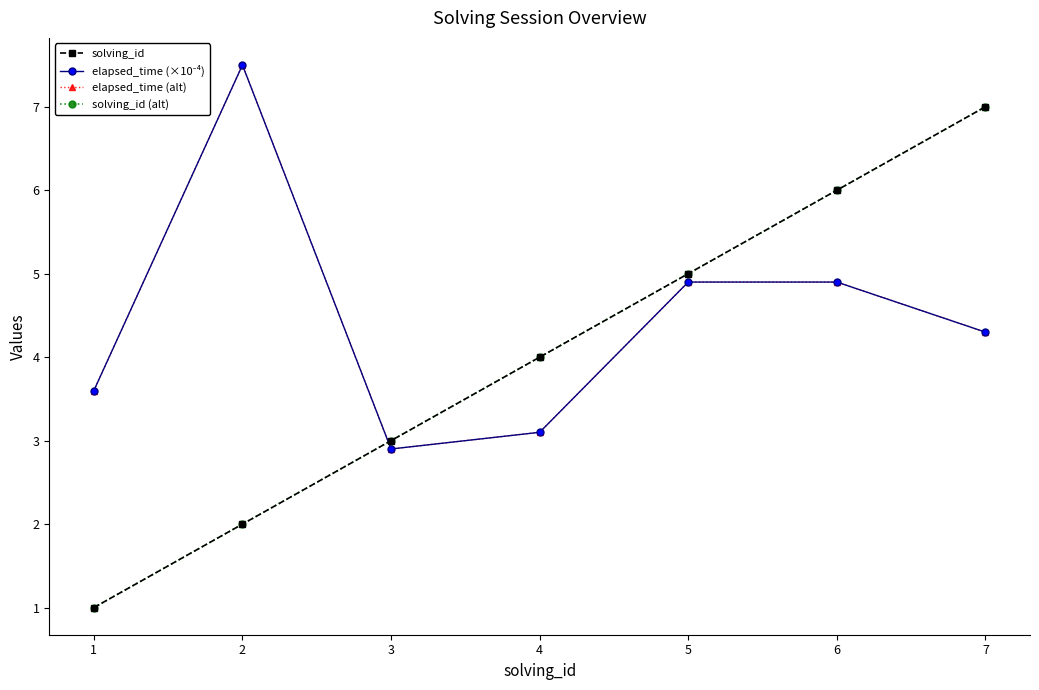

True or false: solving_id (alt) has more than 0 points higher than both neighbors.

False